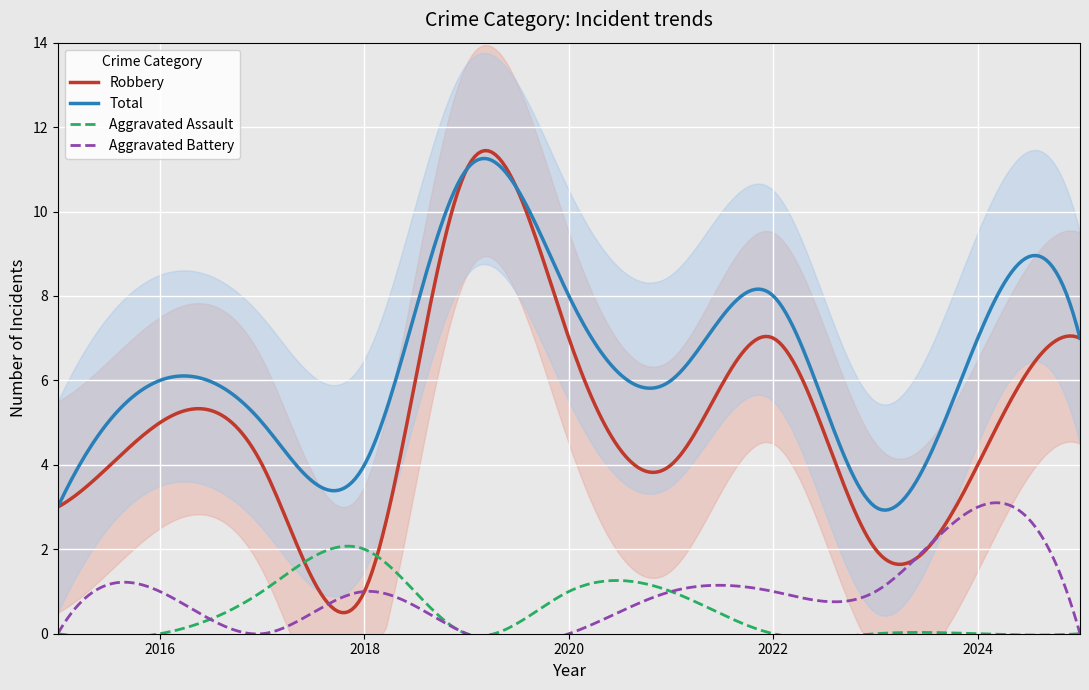

What is the maximum value for Aggravated Assault?

2.1